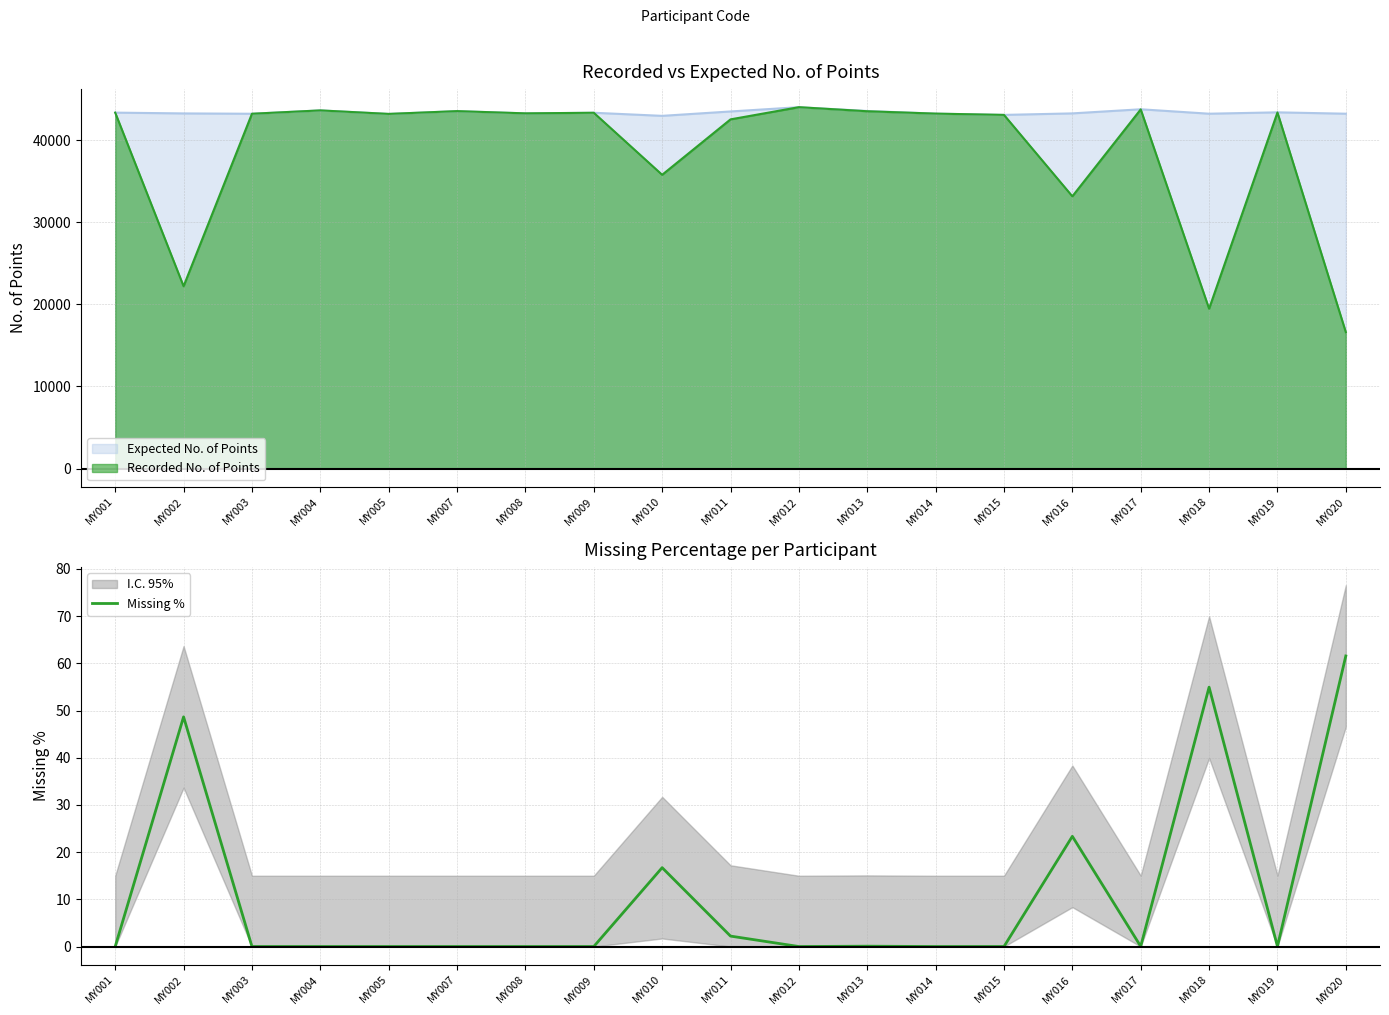

Where is the data nearest to the value 30?

MY016